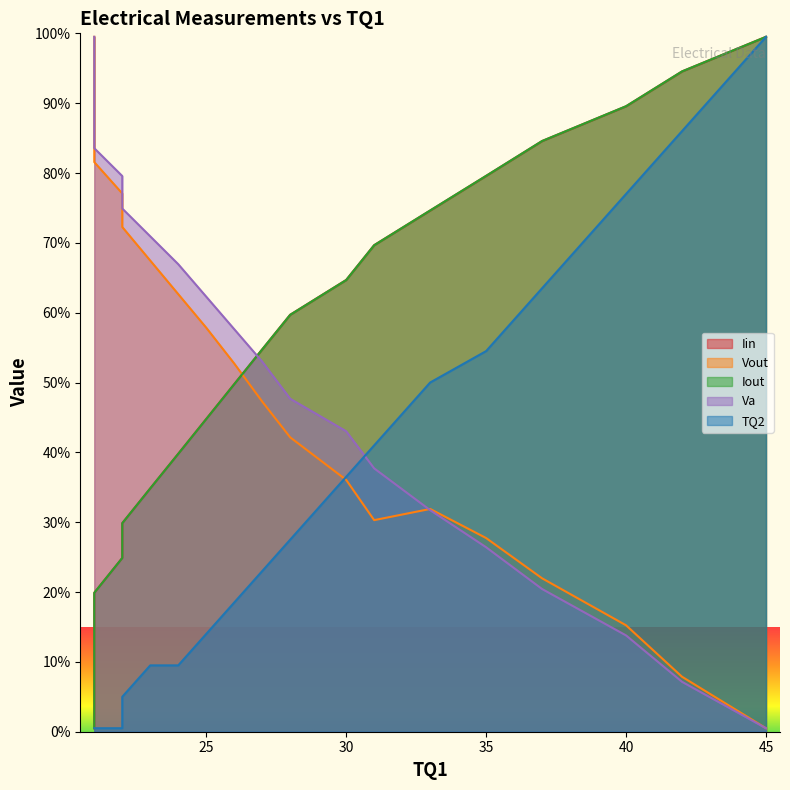

True or false: Iout and Iin cross at least once.

True